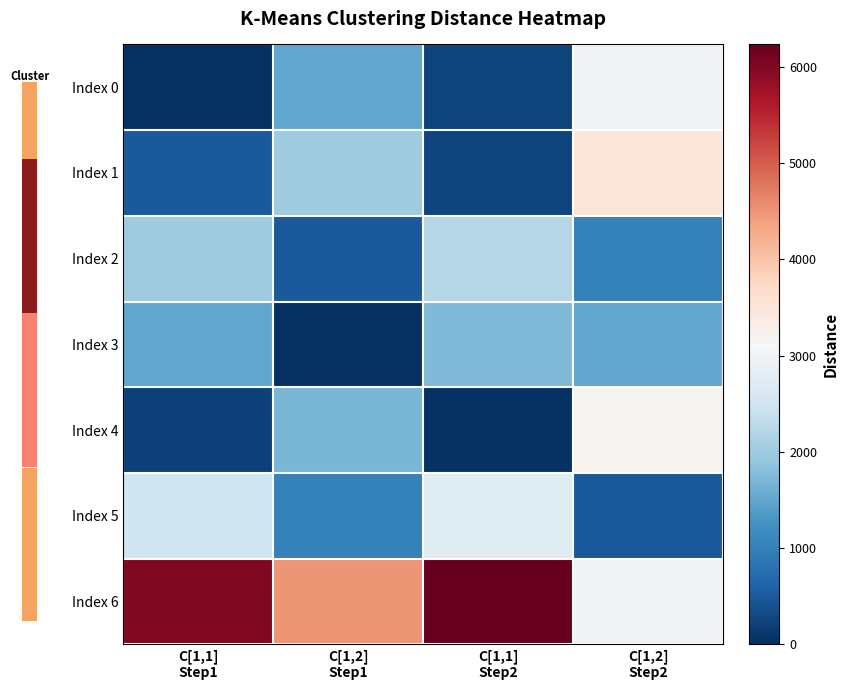

What is the highest value of the Index 0 series?

3000.0